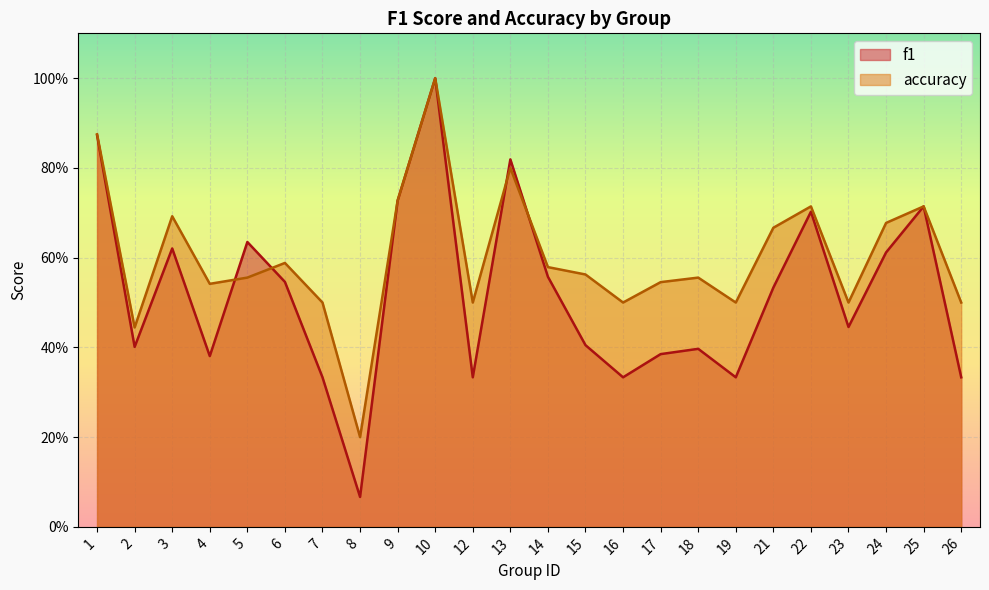

What is the spread (max minus min) of values at 21?

0.1